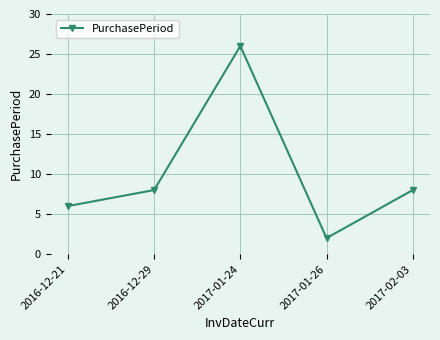

Which label corresponds to the largest value in the chart?

2017-01-24